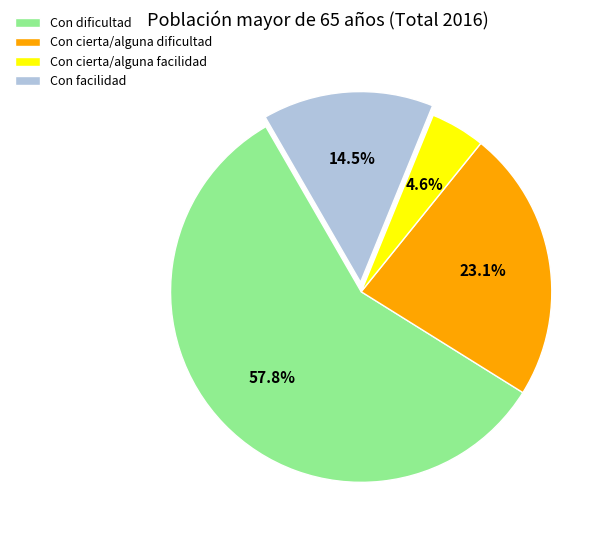

Which slice represents more than half of the pie?

Con dificultad